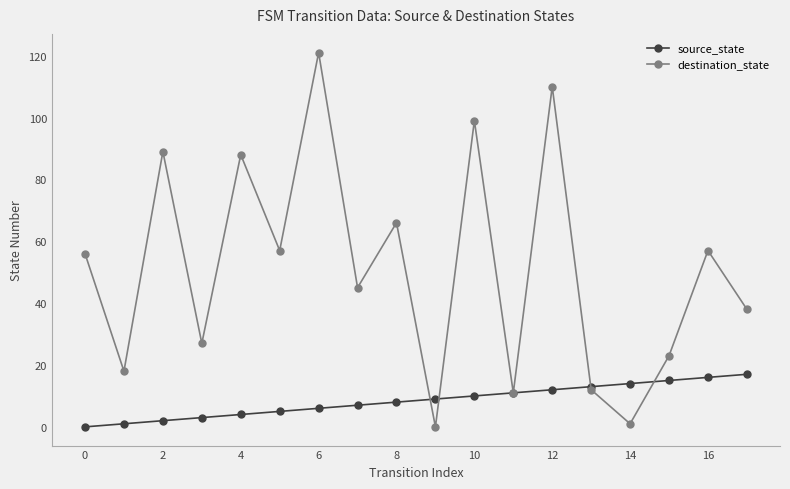

Reading left to right, transcribe all the data shown in this chart.

source_state: 0	1	2	3	4	5	6	7	8	9	10	11	12	13	14	15	16	17
destination_state: 56	18	89	27	88	57	121	45	66	0	99	11	110	12	1	23	57	38